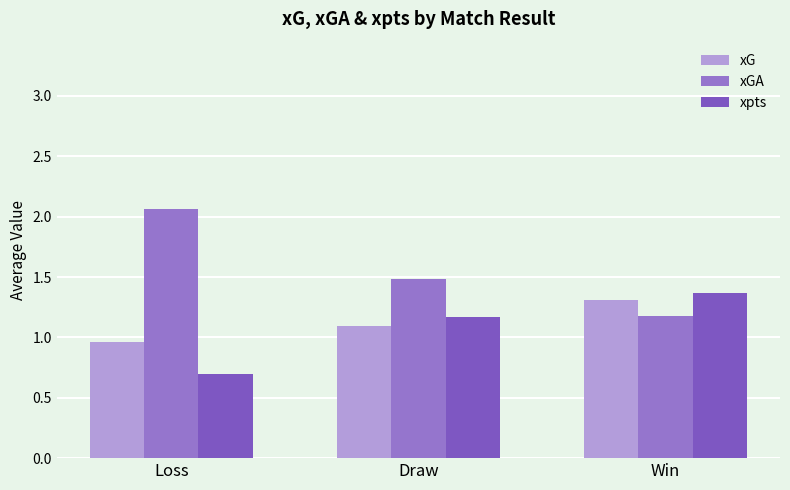

Reading right to left, what are all the values shown in this chart?

xG: 1.3	1.1	1.0
xGA: 1.2	1.5	2.1
xpts: 1.4	1.2	0.7